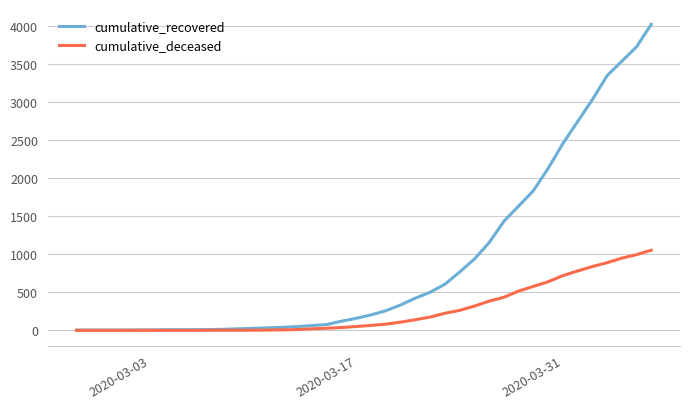

What is the maximum value for cumulative_deceased?

1054